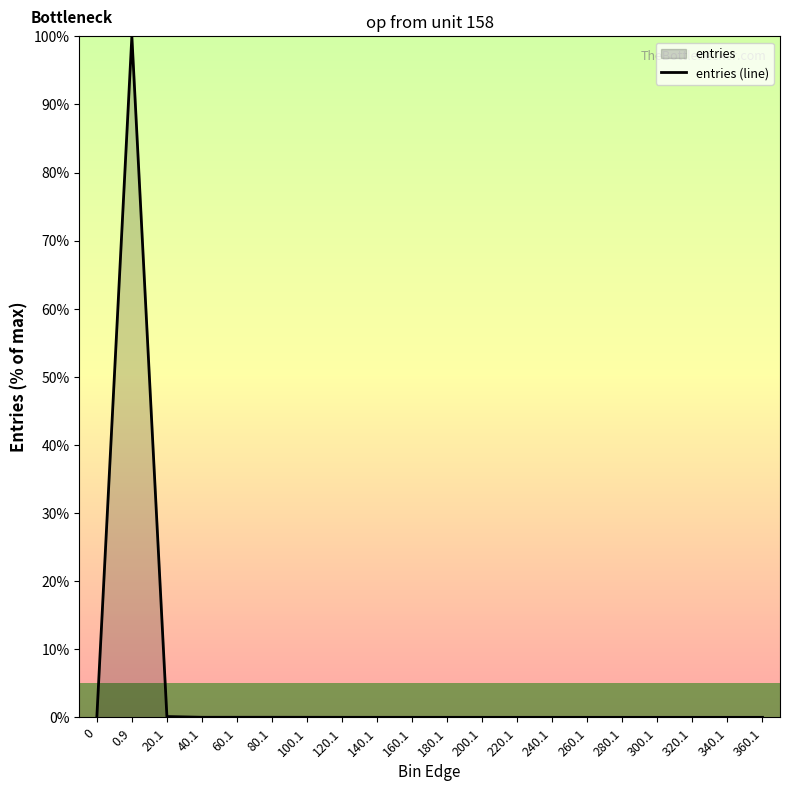

How many lines are shown in the chart?

1